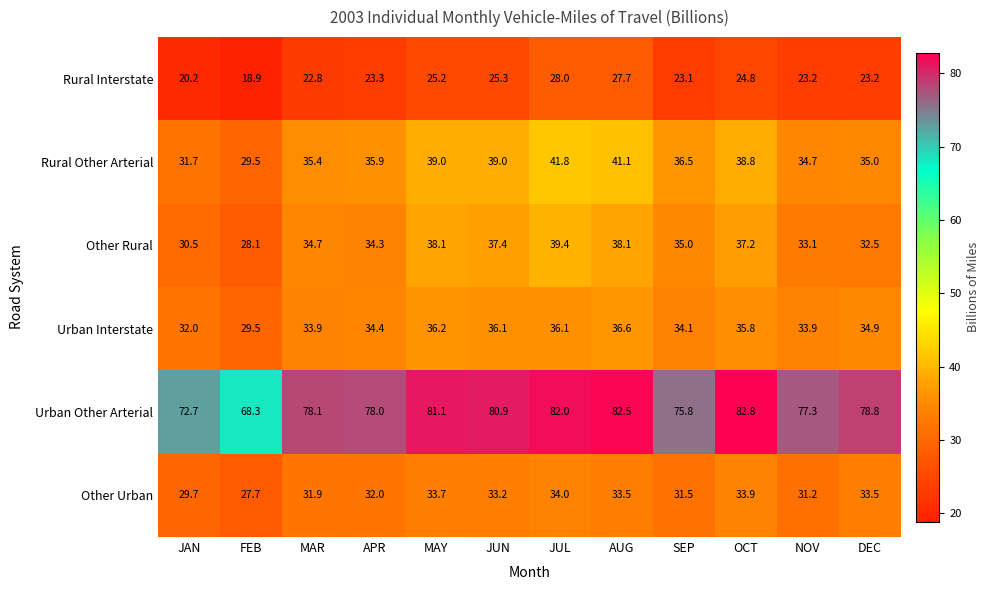

At how many categories does at least one series exceed 47?

12